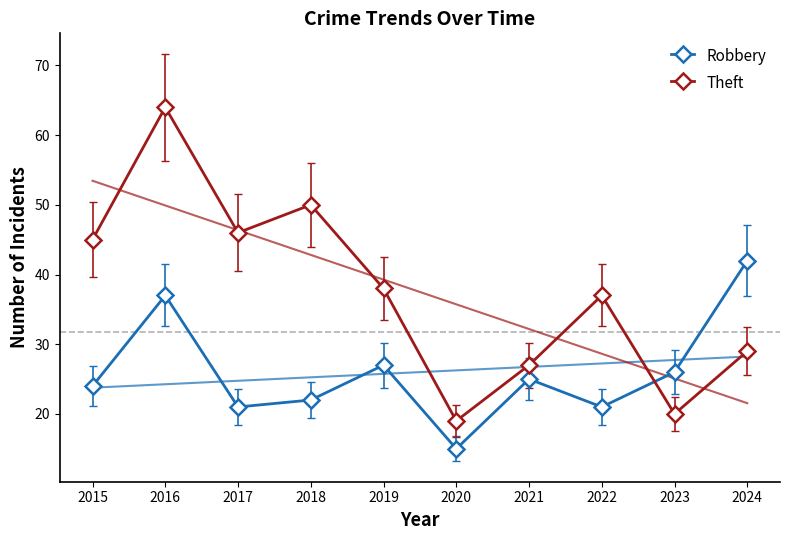

What is the value of the Robbery point at the 5th from the left?

27